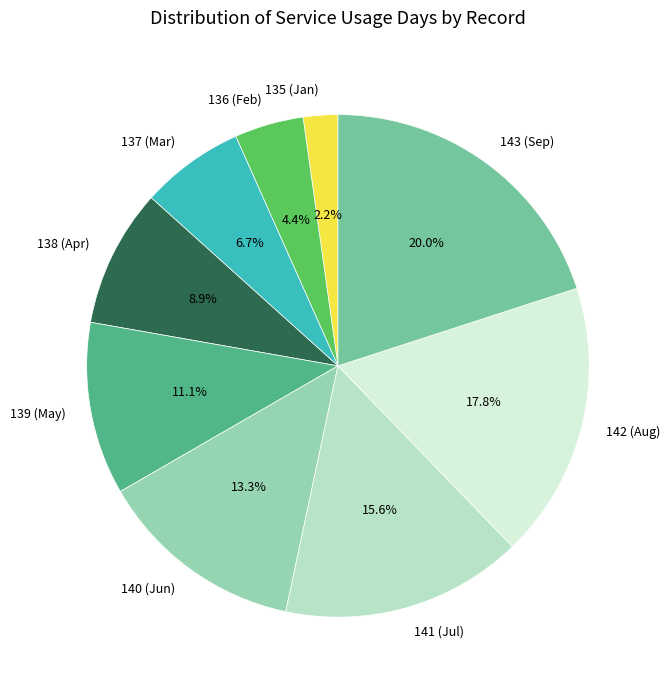

Does 140 represent more than half of the total?

No